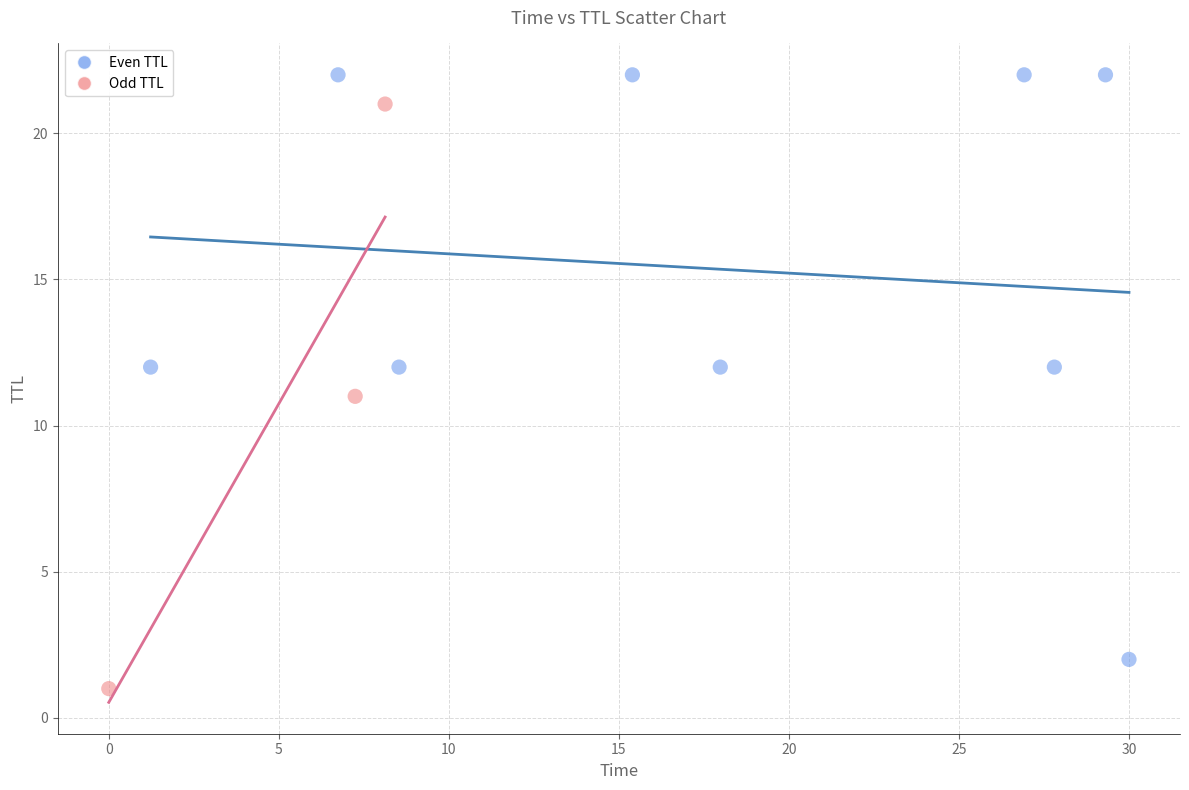

What are all the series names shown in the legend?

Even TTL, Odd TTL